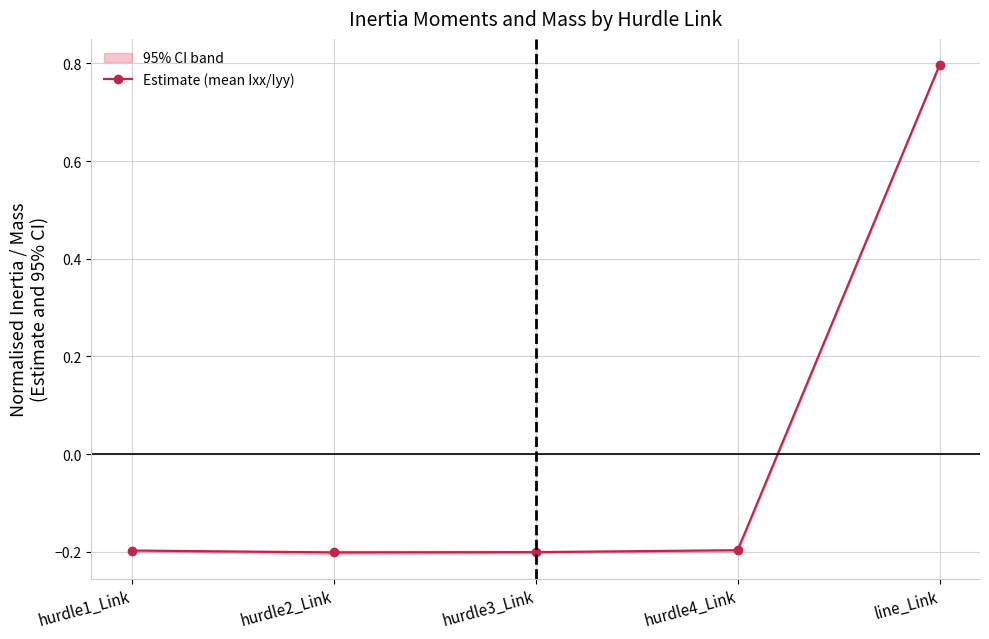

What is the label of the 4th point from the right?

hurdle2_Link